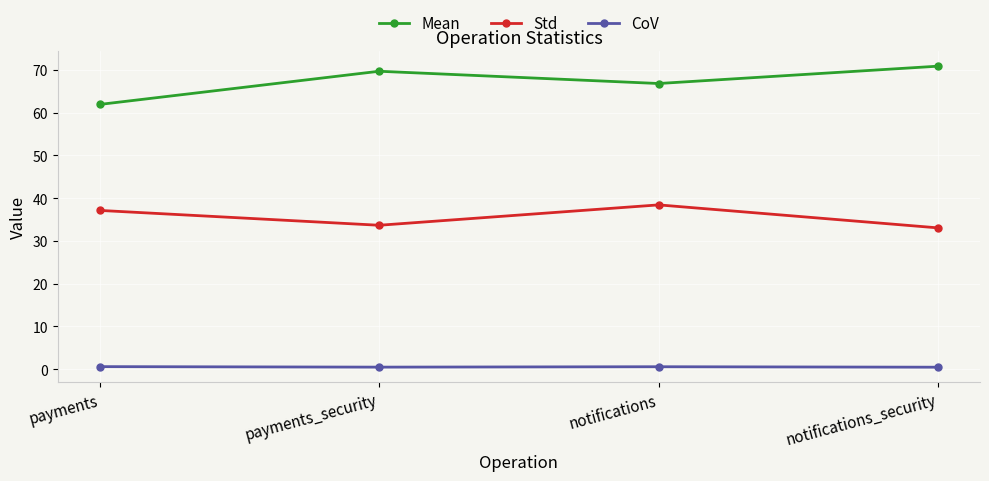

The Mean series shows 85.3 at payments. True or false?

False